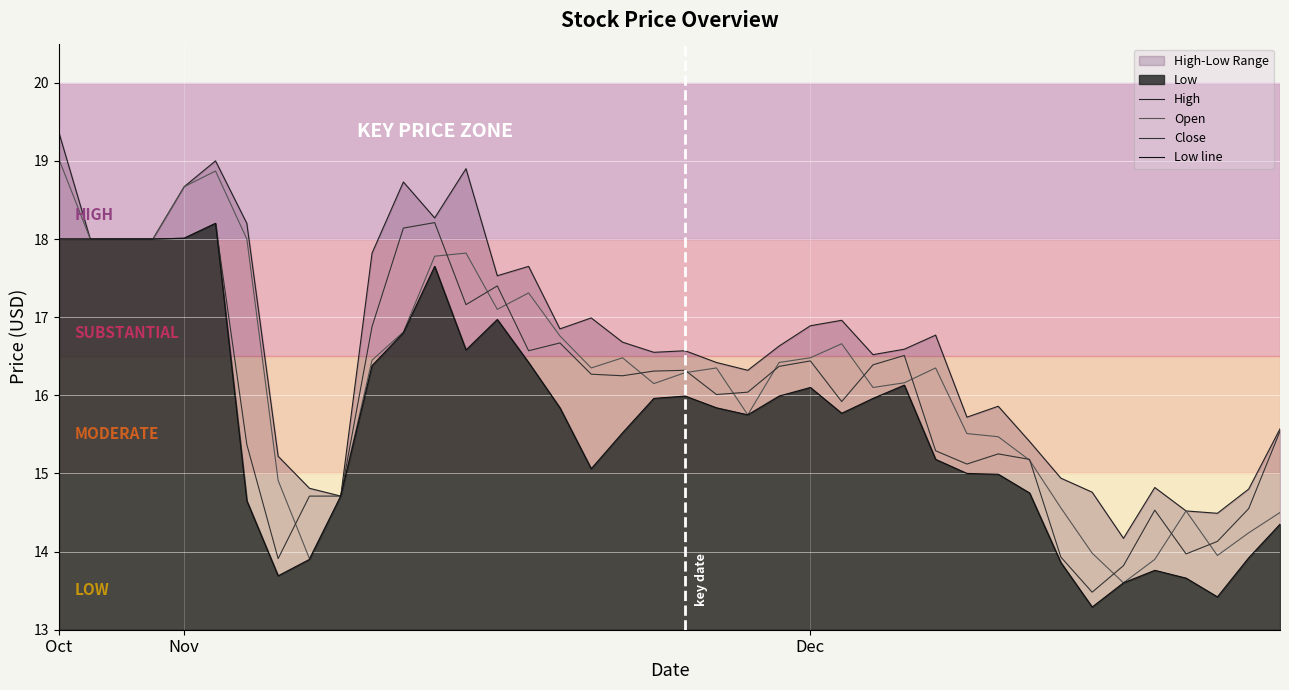

Is it true that Low line equals 15.8 at 16?

True